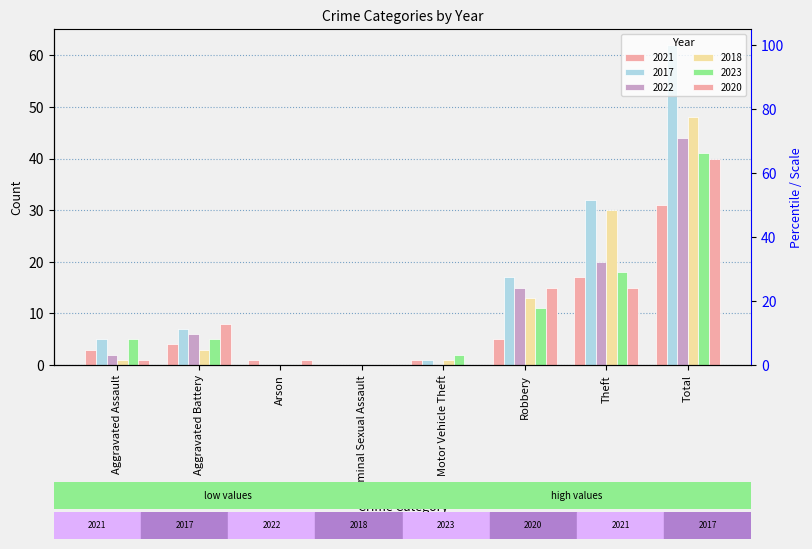

True or false: 2018 has a value of 19 at Arson.

False